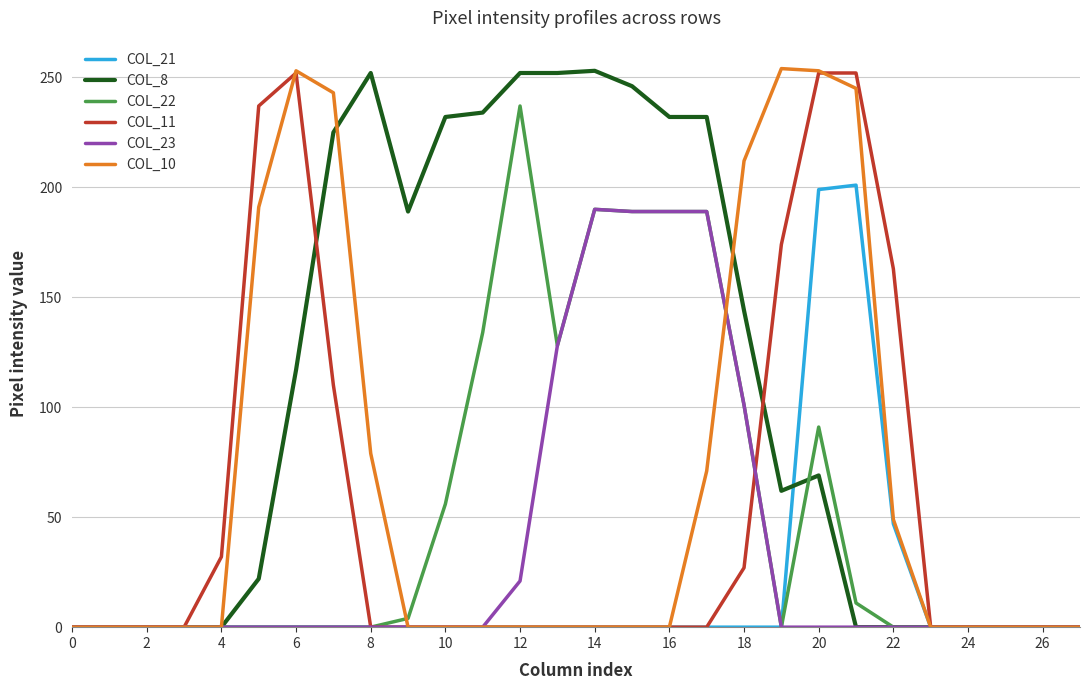

What is the maximum value shown in the chart?

254